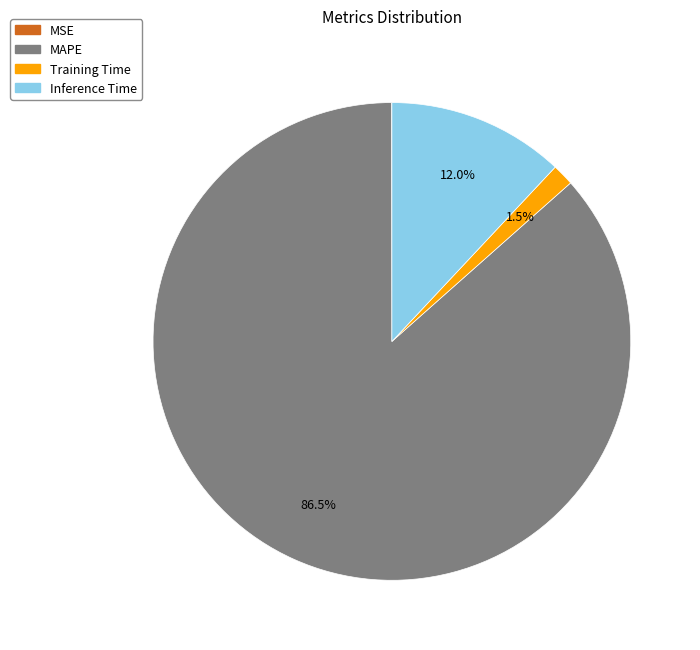

Is there a majority slice in this chart?

Yes